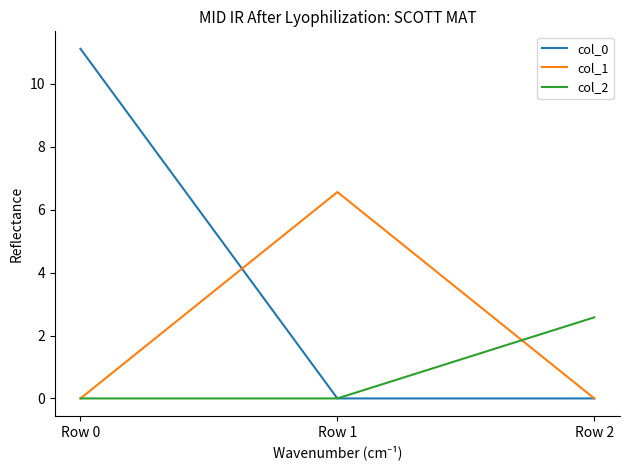

What is the sum of all col_2 values?

2.6